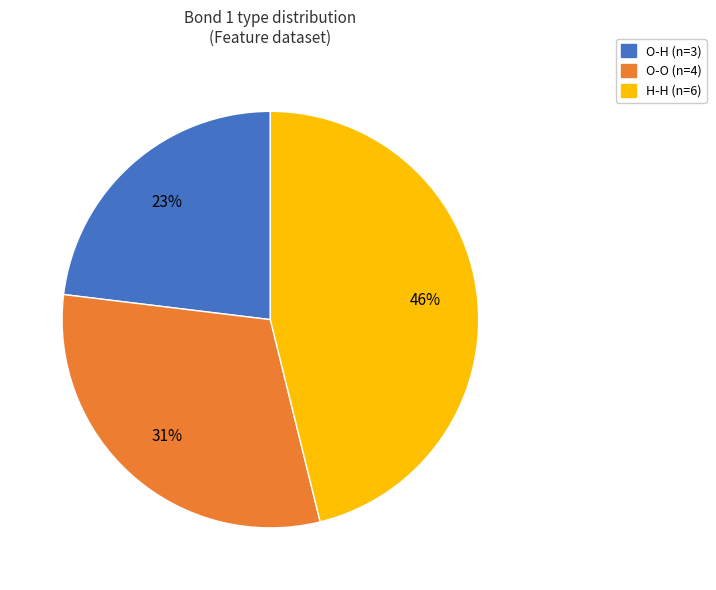

Is it true that O-H is 11% of the pie?

False